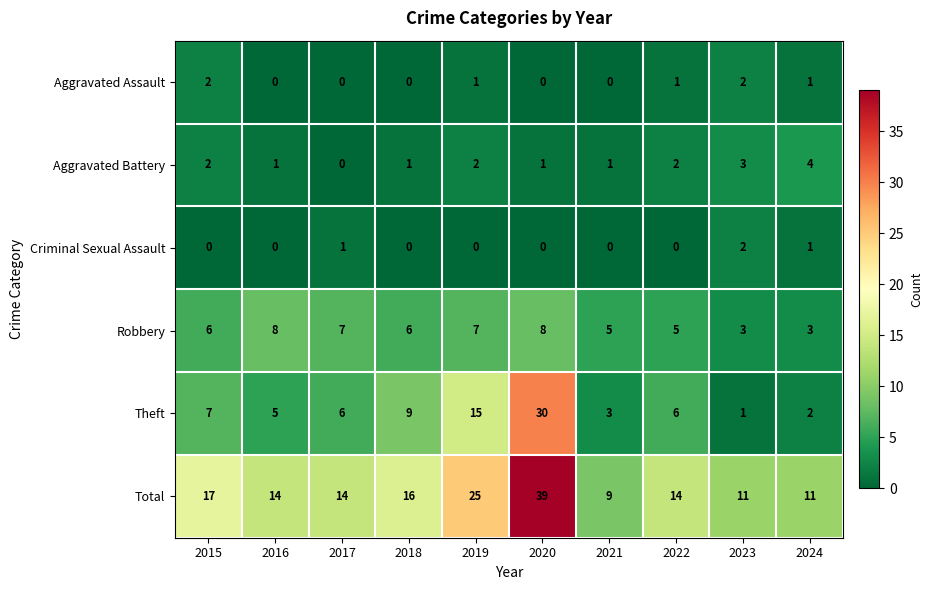

The value of Theft at 2017 is 10. True or false?

False